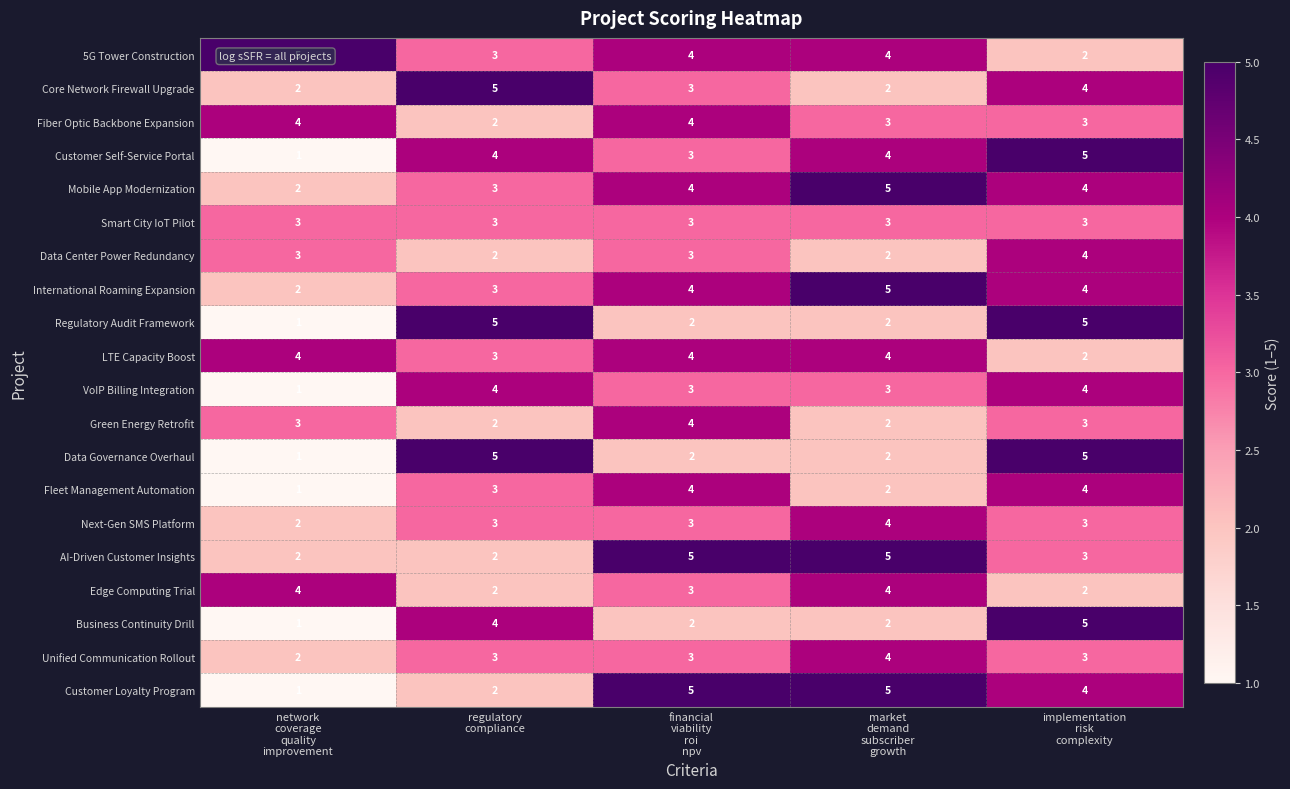

At how many categories does at least one series exceed 4?

5